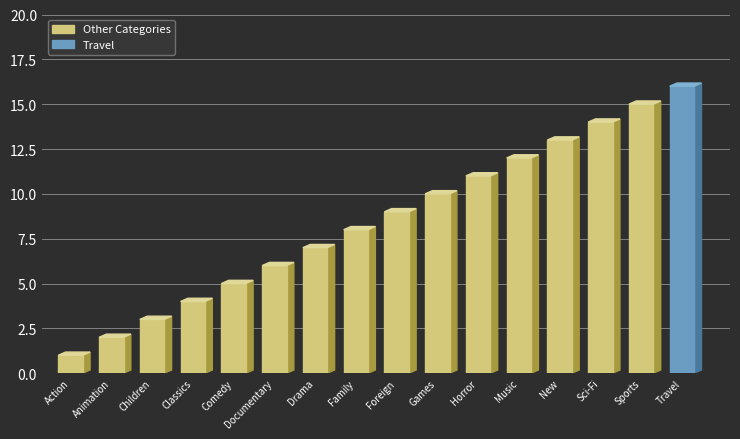

Reading right to left, list all the values displayed in this chart.

Travel=16	Sports=15	Sci-Fi=14	New=13	Music=12	Horror=11	Games=10	Foreign=9	Family=8	Drama=7	Documentary=6	Comedy=5	Classics=4	Children=3	Animation=2	Action=1